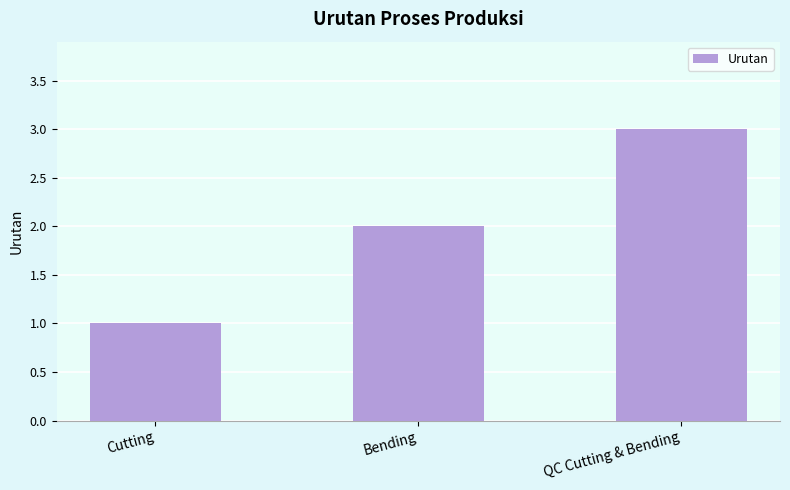

True or false: the data shows 2 at Bending.

True